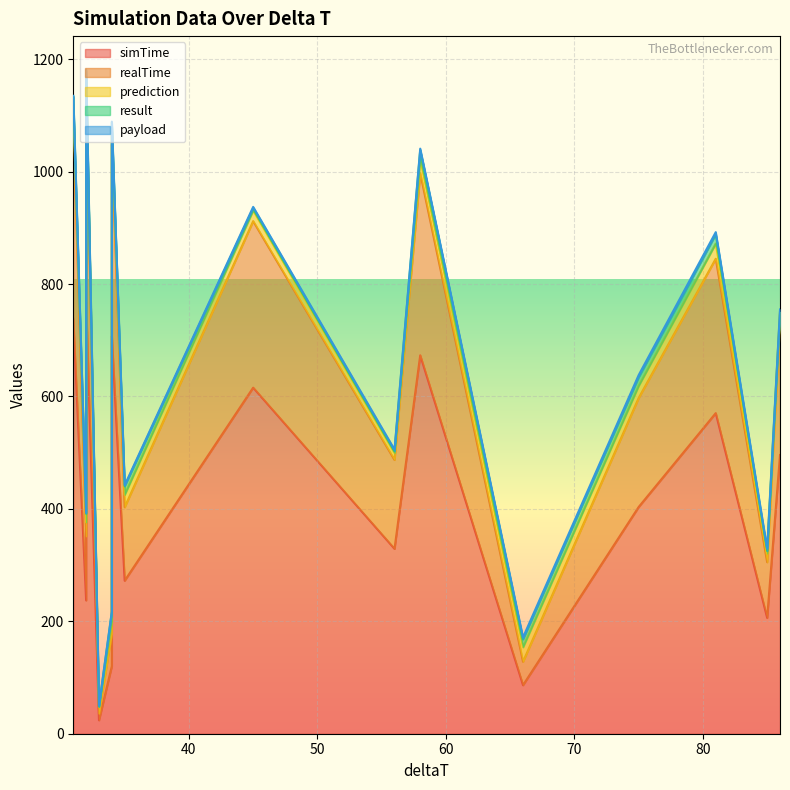

List the series in order of their peak value, highest first.

simTime, realTime, prediction, result, payload